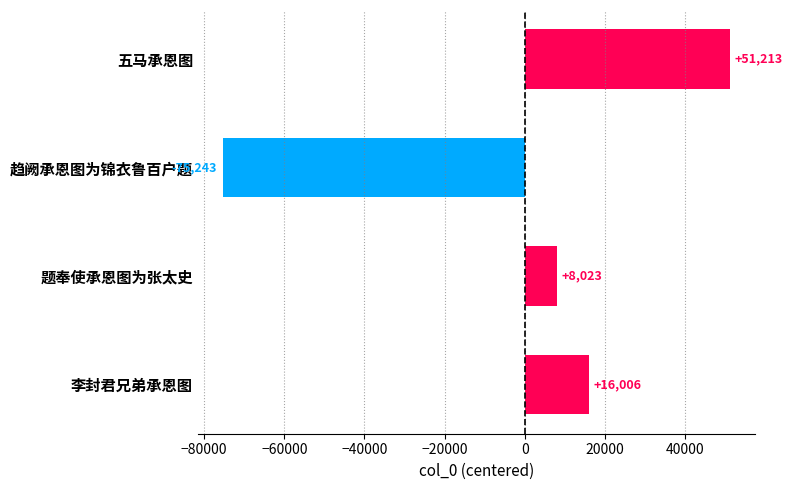

Does the chart contain any negative values?

Yes